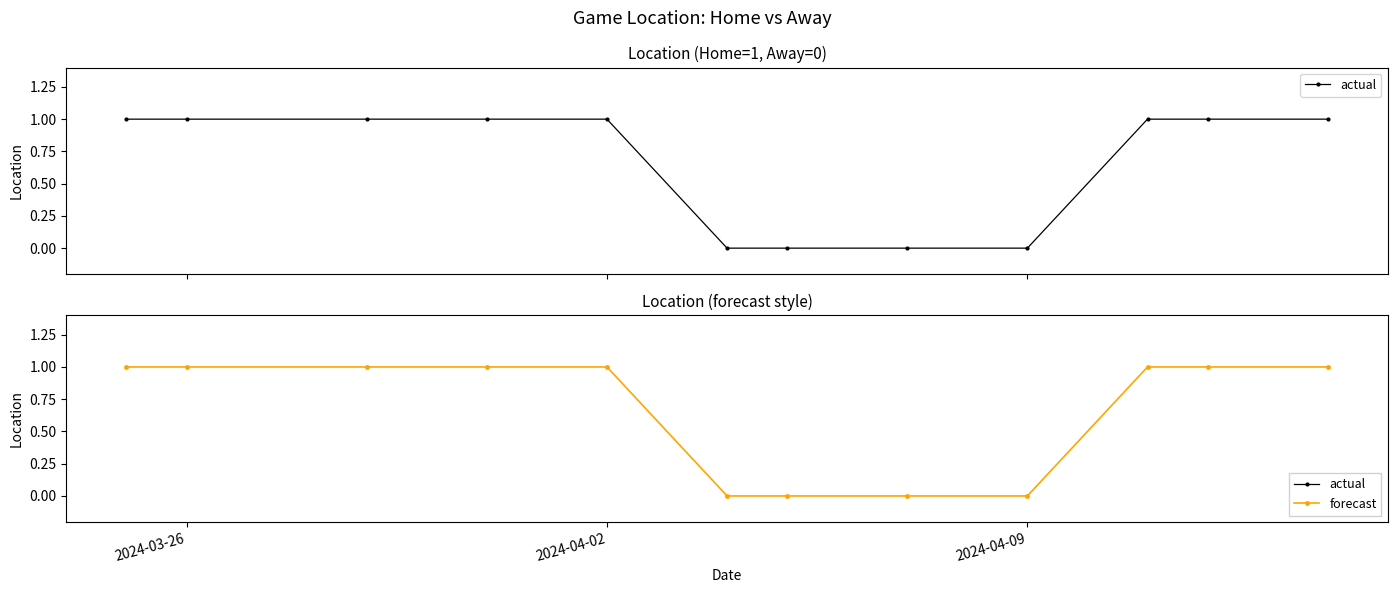

True or false: forecast and actual cross at least once.

False